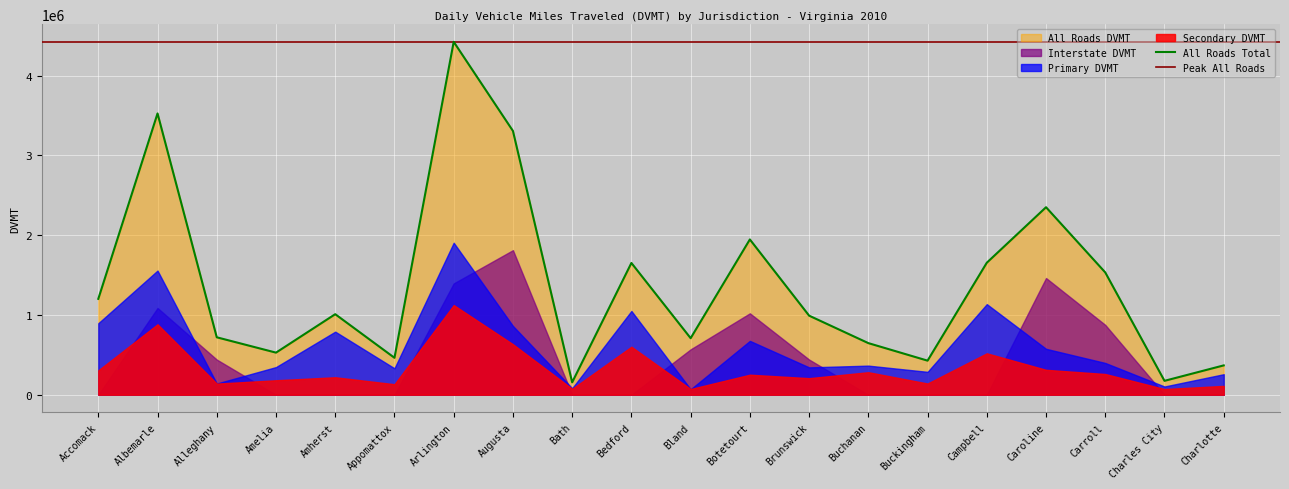

What is the sum of all Secondary DVMT values?

6514574.7